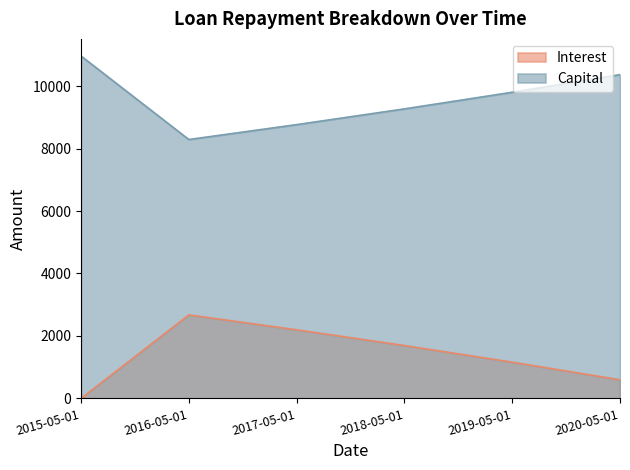

How many lines are shown in the chart?

2